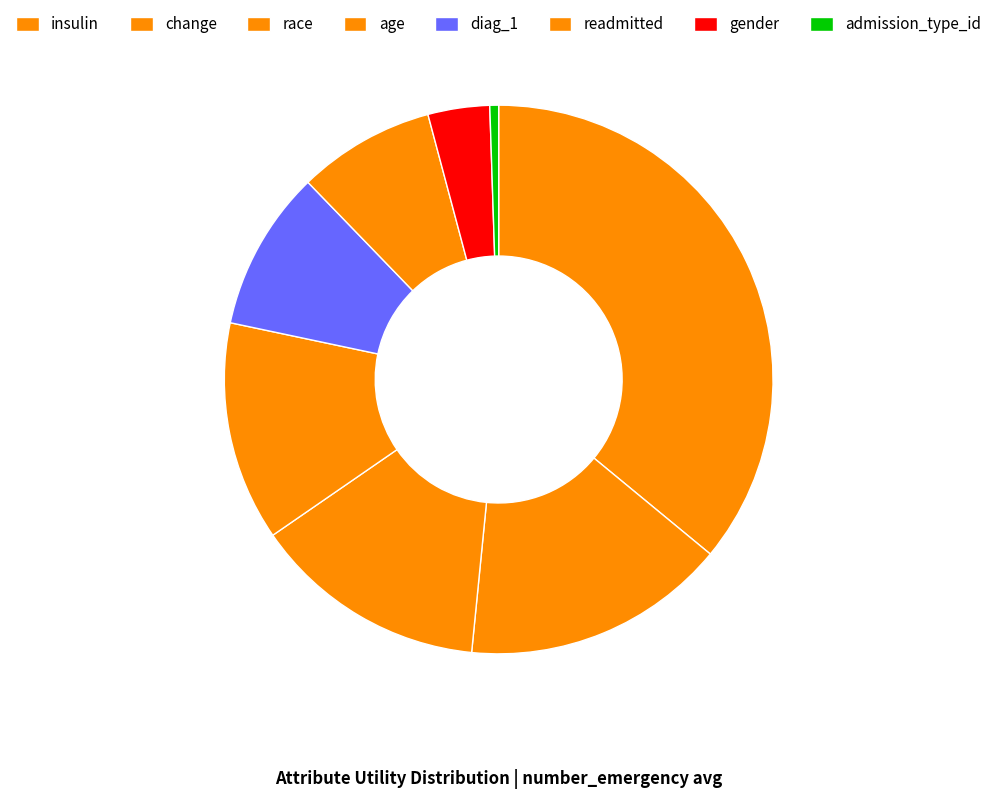

Which category has the biggest portion of the pie?

insulin